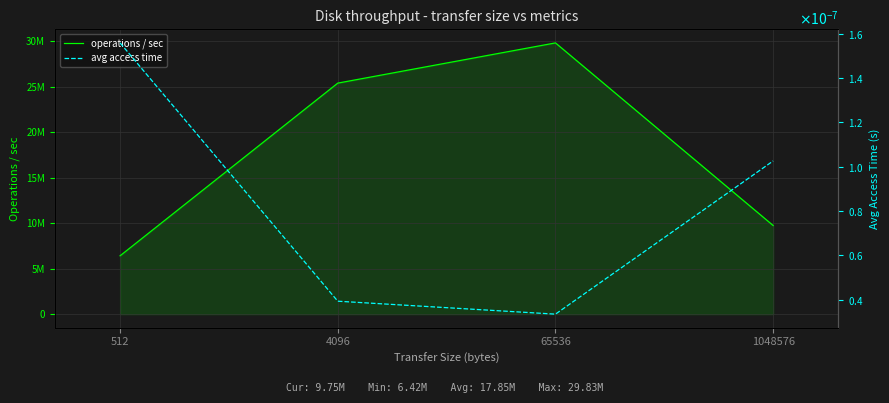

True or false: operations / sec and avg access time cross at least once.

False